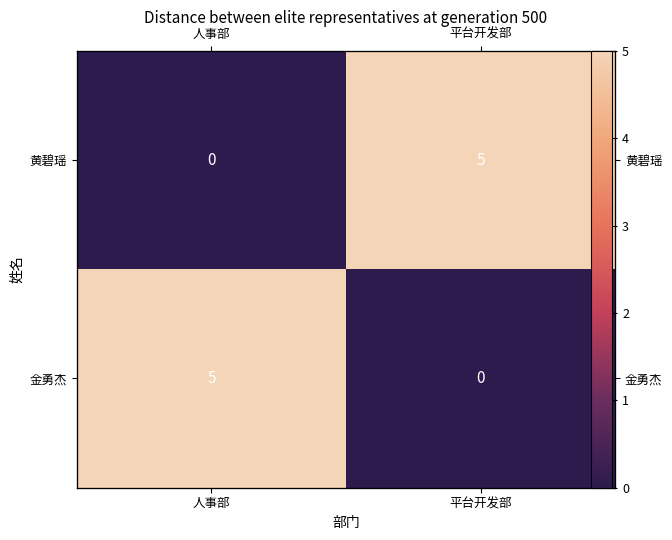

Which series changed the most between 人事部 and 平台开发部?

黄碧瑶